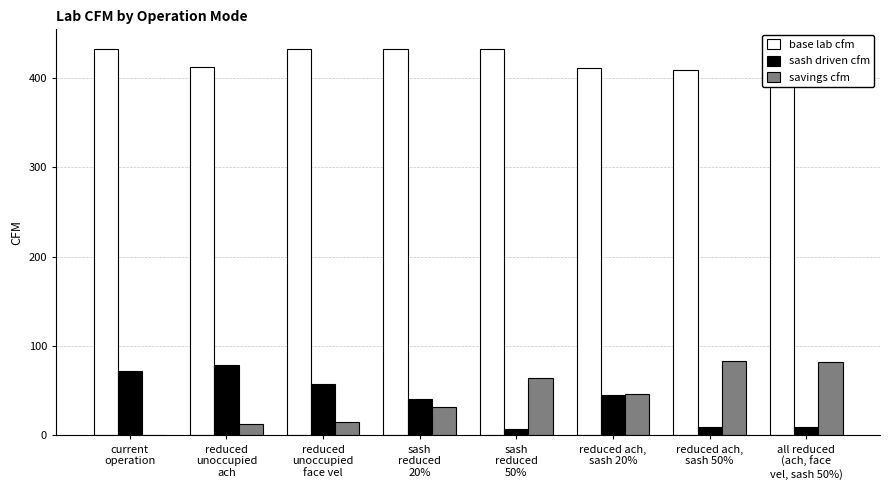

Which series has the largest total across all categories?

base lab cfm